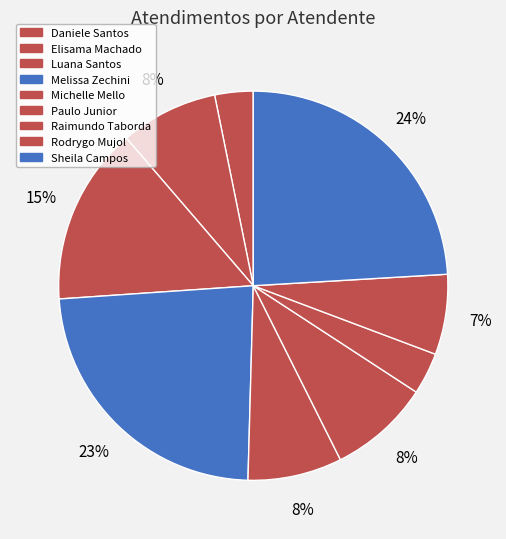

How many slices are in this pie chart?

9